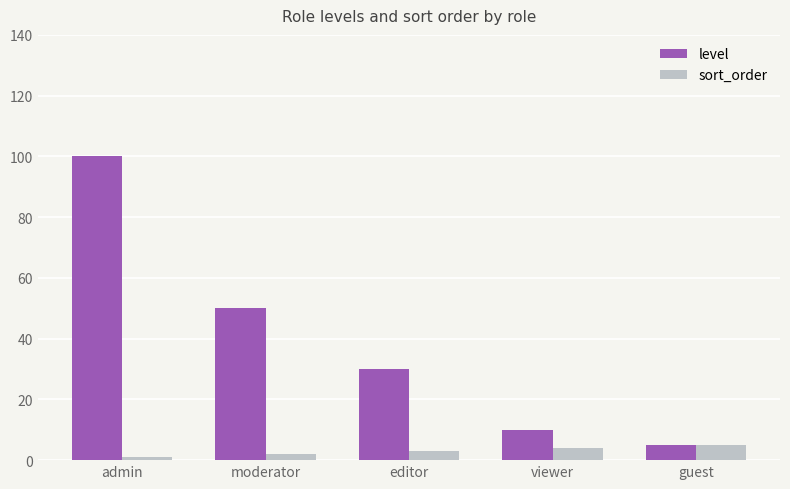

True or false: level has a value of 153 at admin.

False